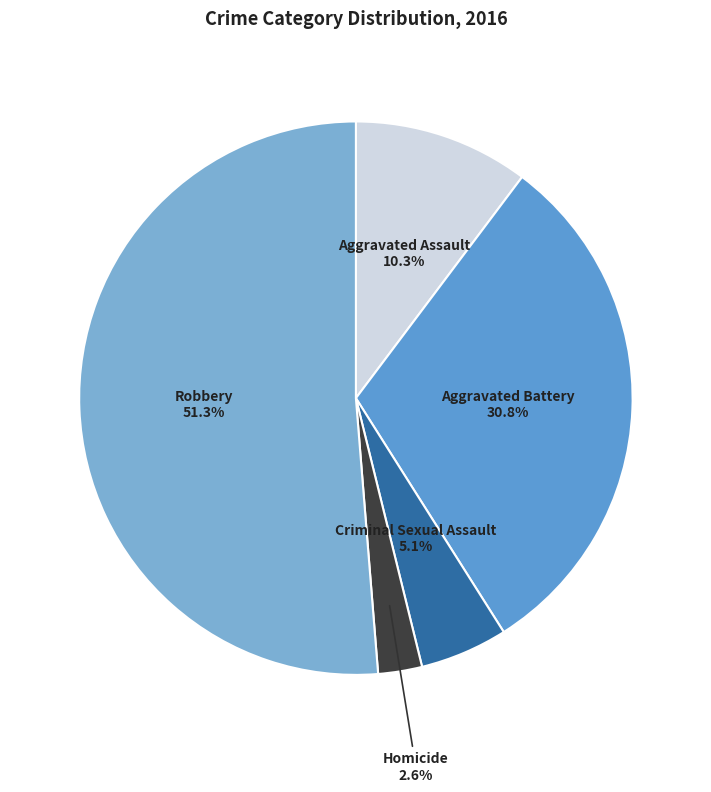

Is there any slice that represents more than half of the pie?

Yes